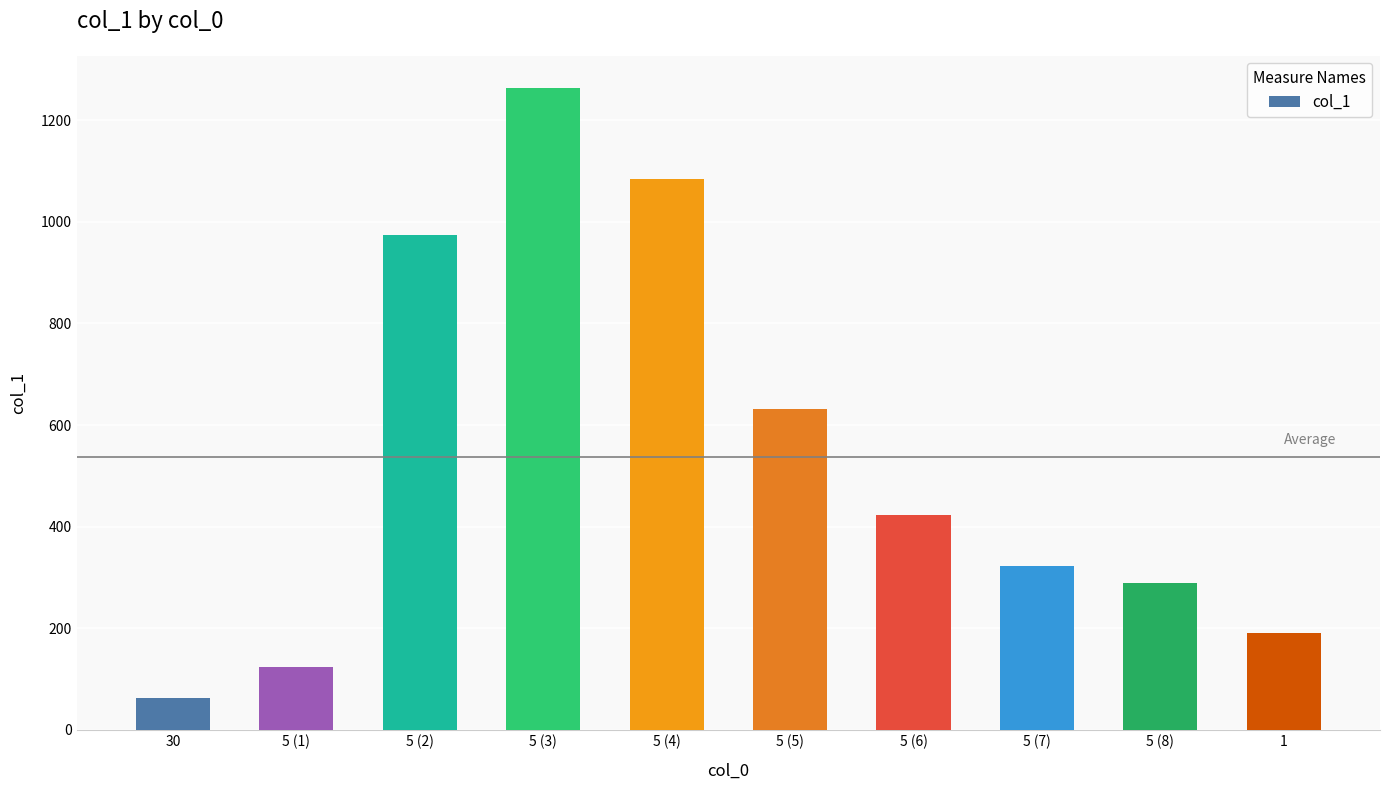

What is the smallest value displayed?

62